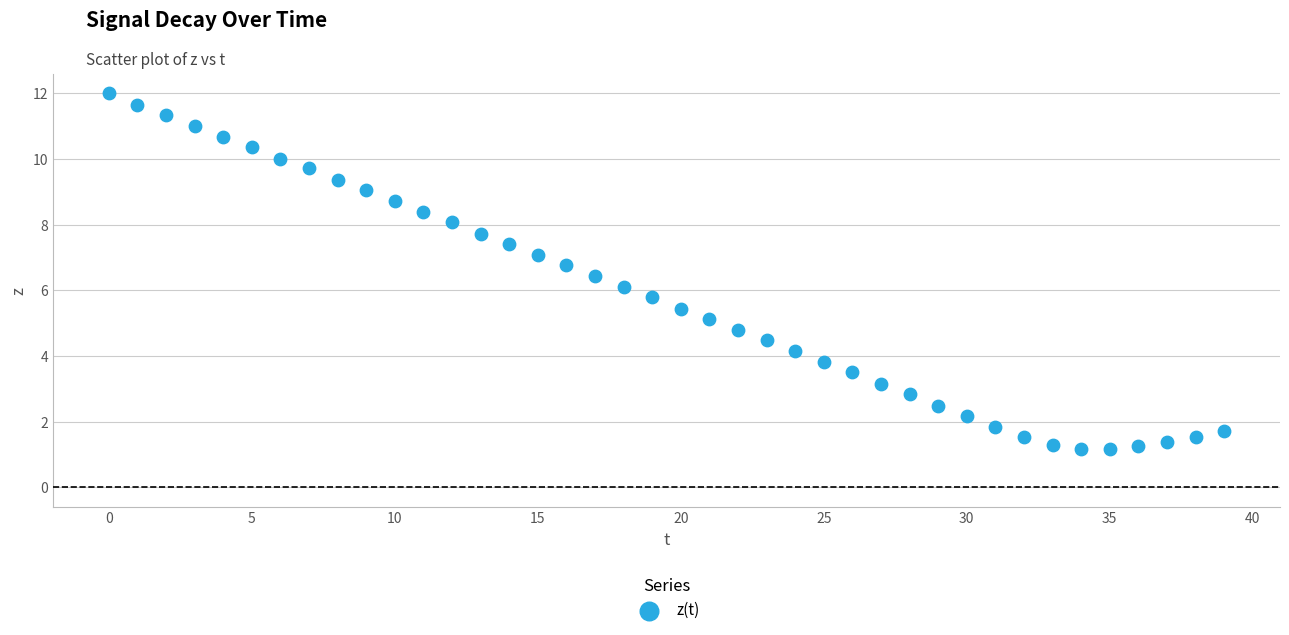

What is the range of Y values (max minus min)?

10.8